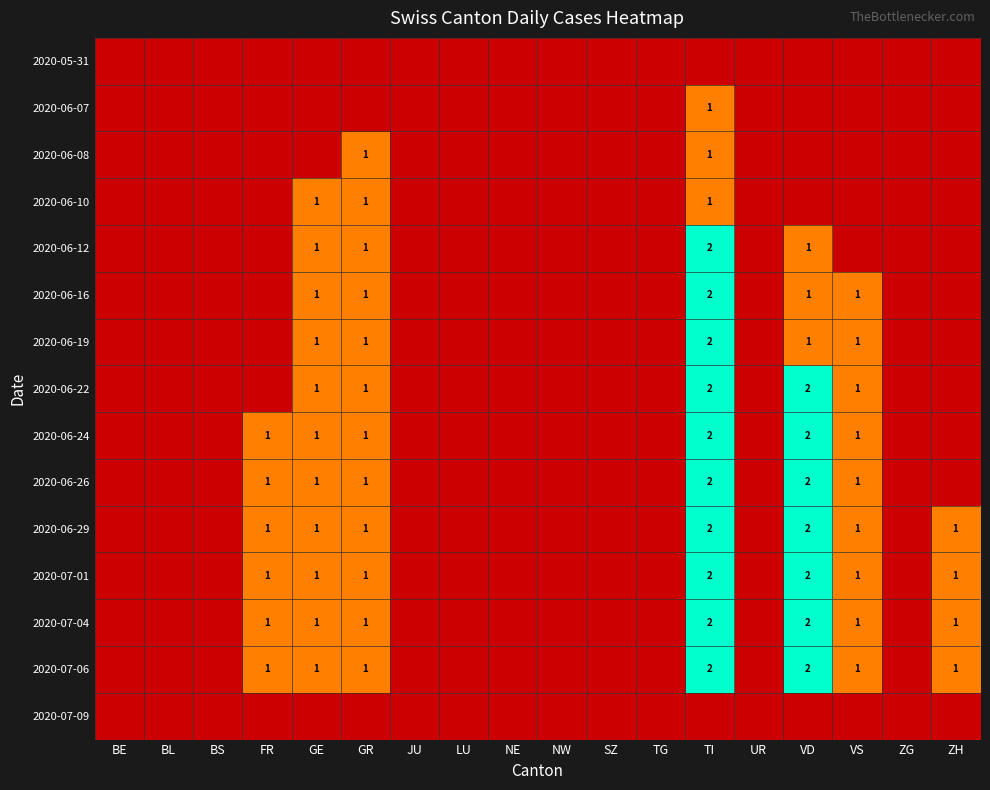

The 2020-07-06 series shows 1 at FR. True or false?

True